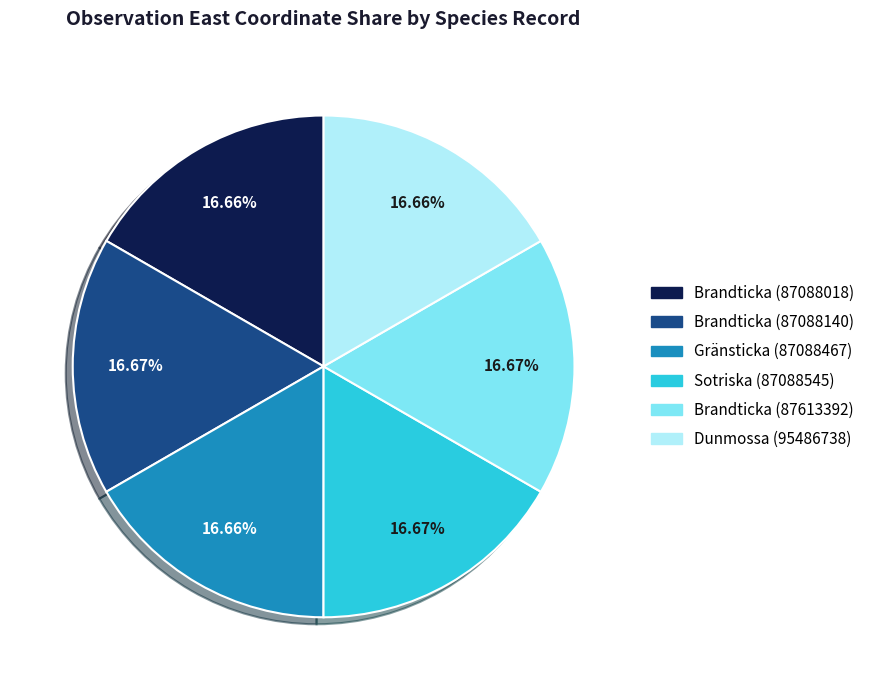

Combined, what portion of the pie is Dunmossa (95486738) and Brandticka (87088018)?

33.3%